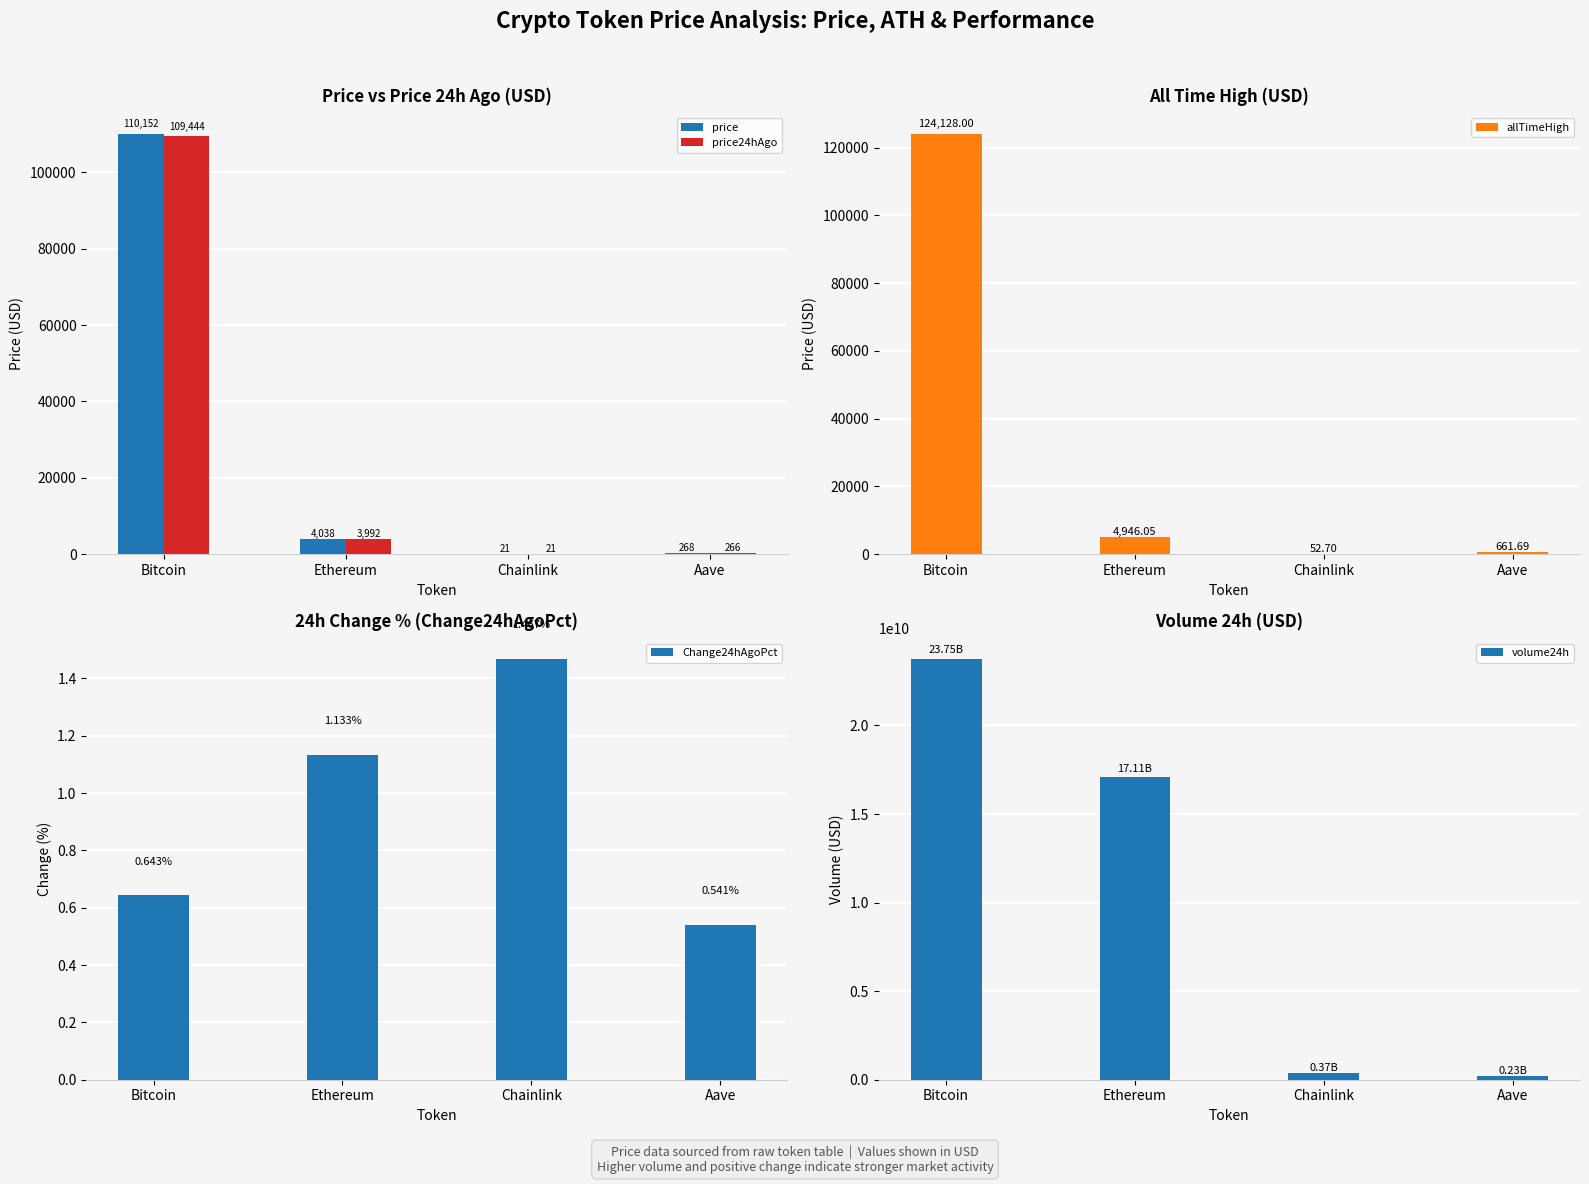

Between Chainlink and Aave, which series saw the biggest shift?

volume24h